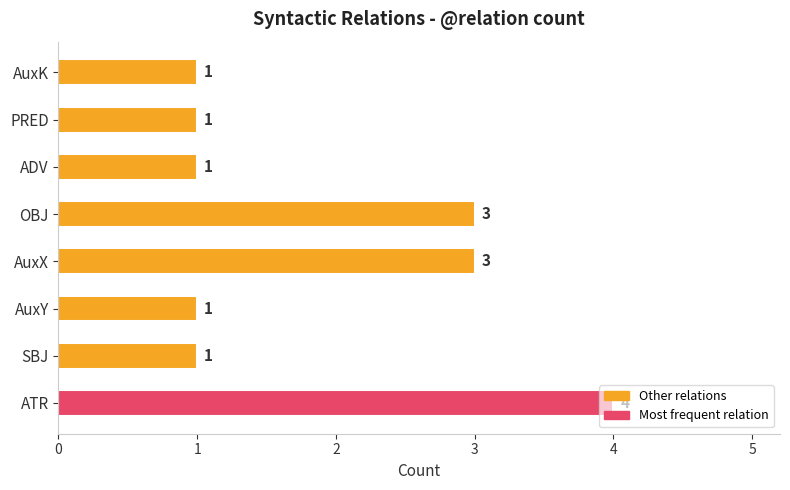

Count the values in the range 1 to 3.

7